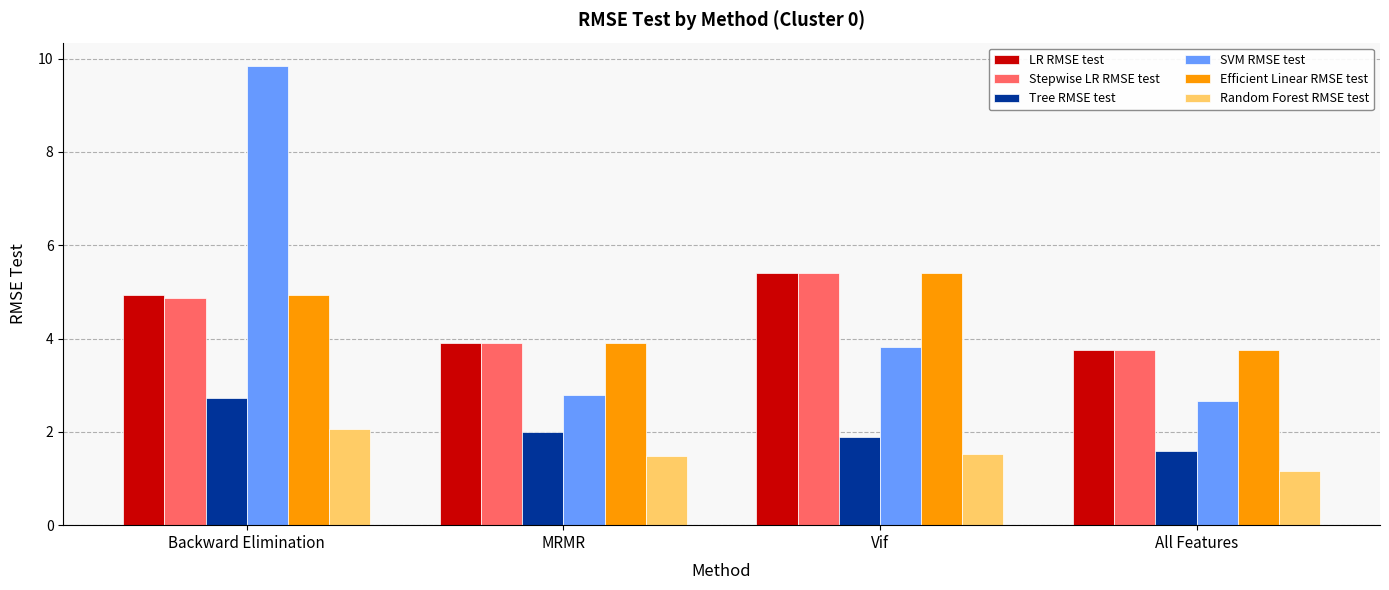

What is the value of the Tree RMSE test bar at the 3rd from the left?

1.9